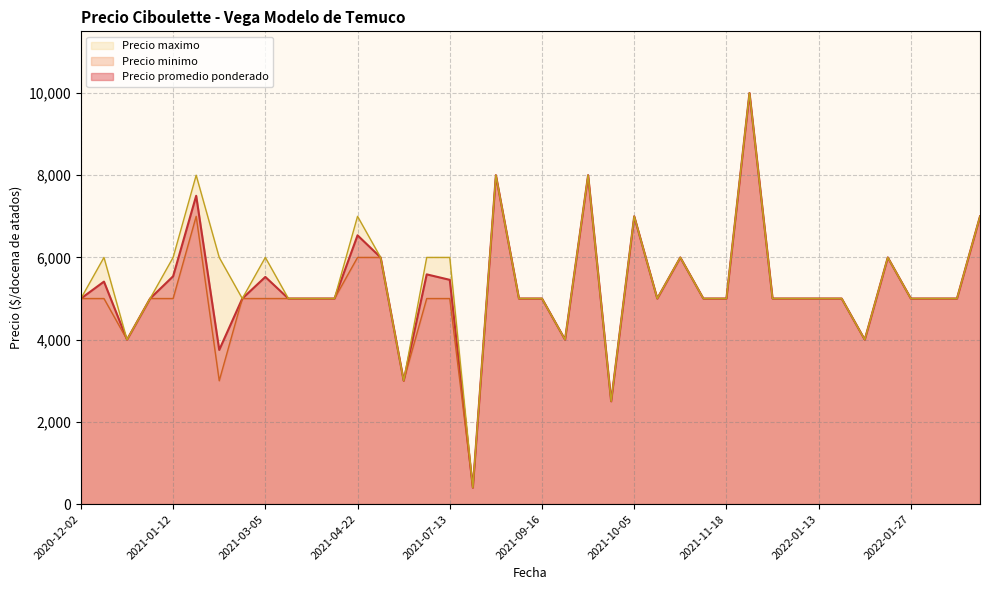

Rank the series by their maximum value, from lowest to highest.

Precio promedio ponderado, Precio minimo, Precio maximo